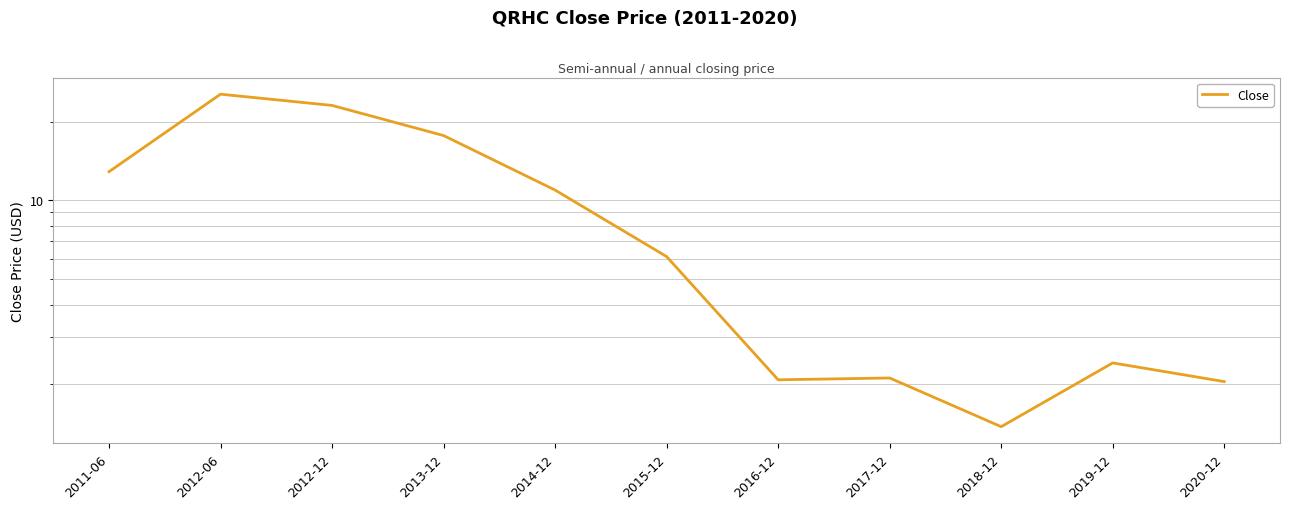

Reading left to right, extract all data points from this chart.

12.9	25.4	23.0	17.7	10.9	6.1	2.1	2.1	1.4	2.4	2.0